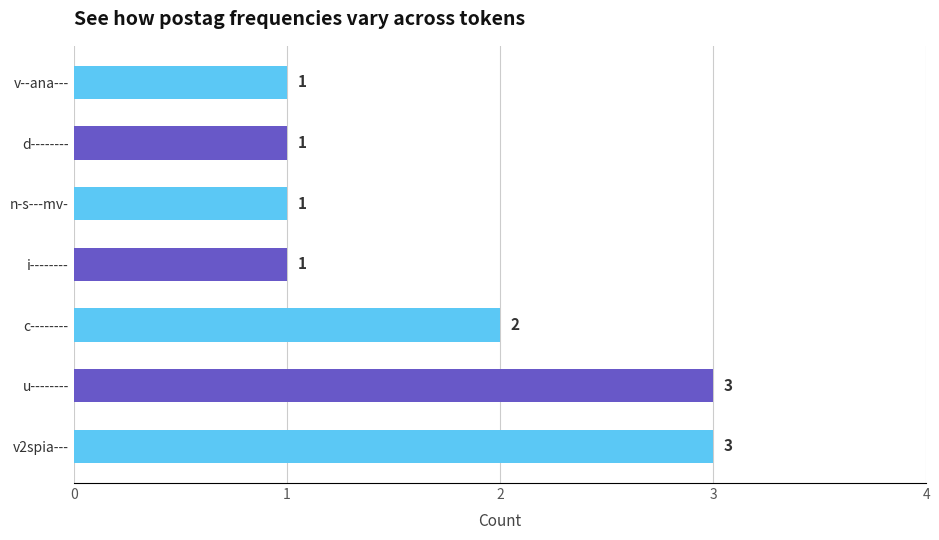

At which label is the value closest to 2?

c--------